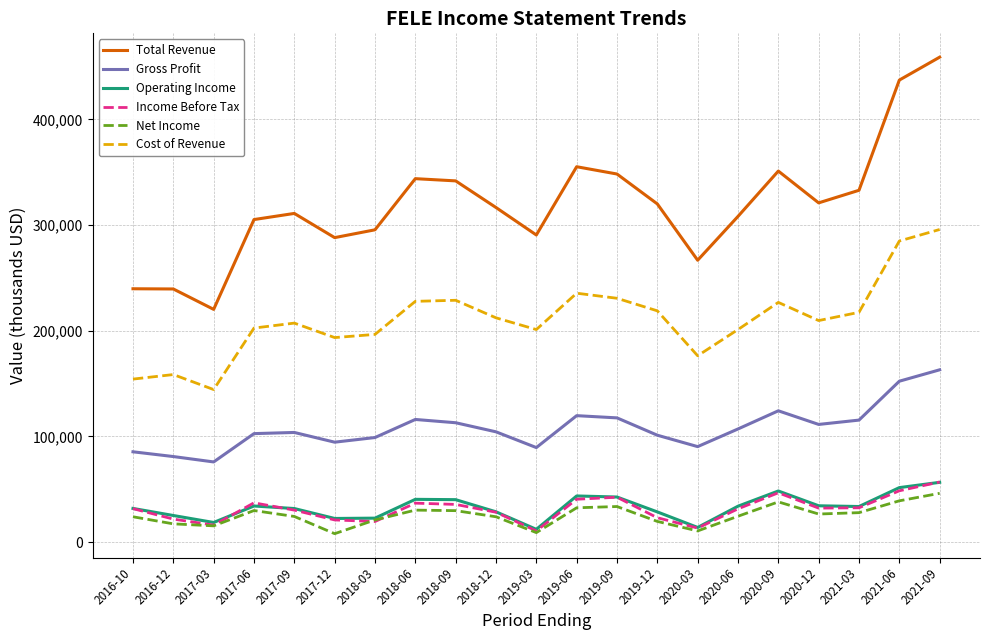

At which label does Cost of Revenue first exceed 209700?

2018-06